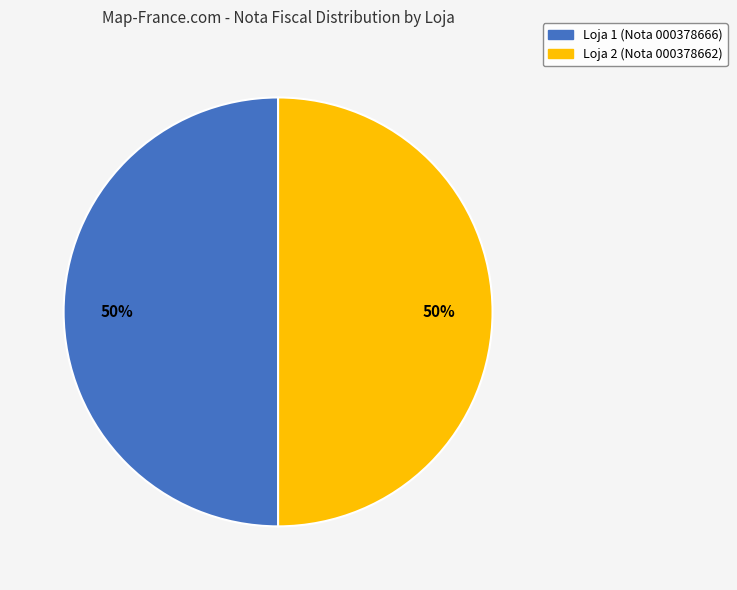

Approximately how many times larger is the value at Loja 1 (Nota 000378666) compared to Loja 2 (Nota 000378662)?

1.0